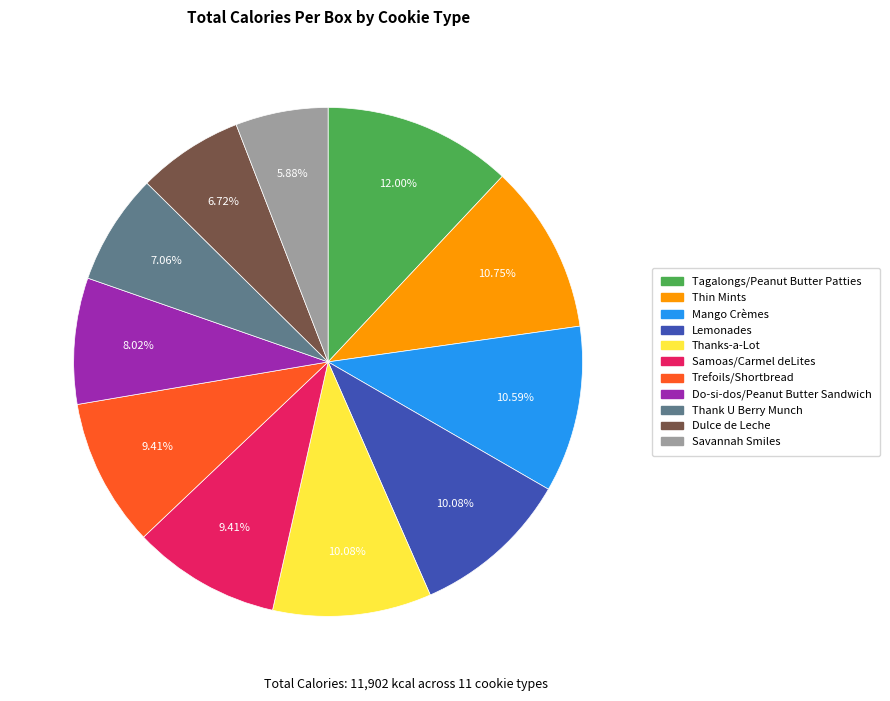

Which category has the biggest portion of the pie?

Tagalongs/Peanut Butter Patties